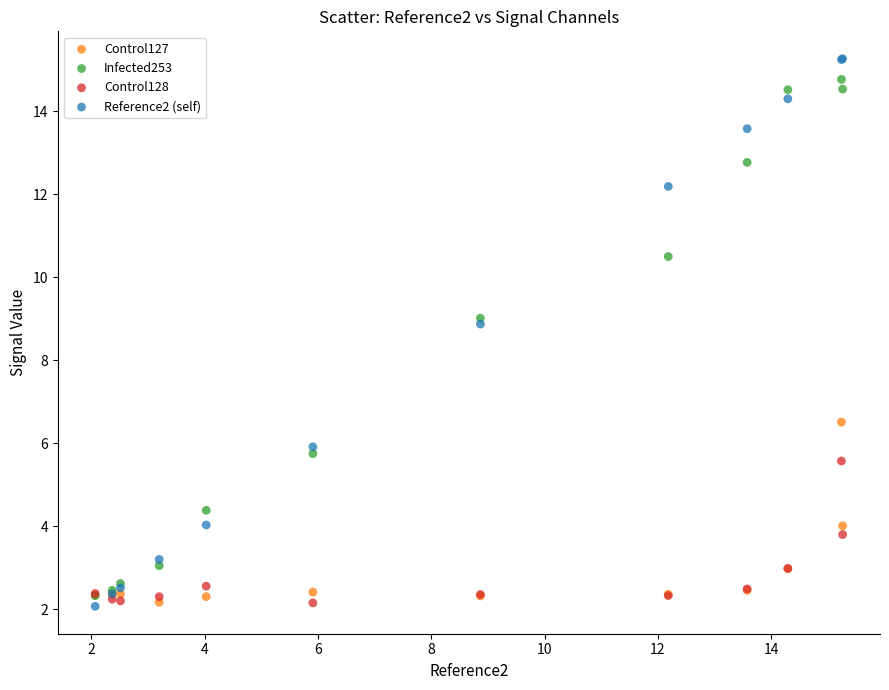

Which series contains the highest Y value?

Reference2 (self)